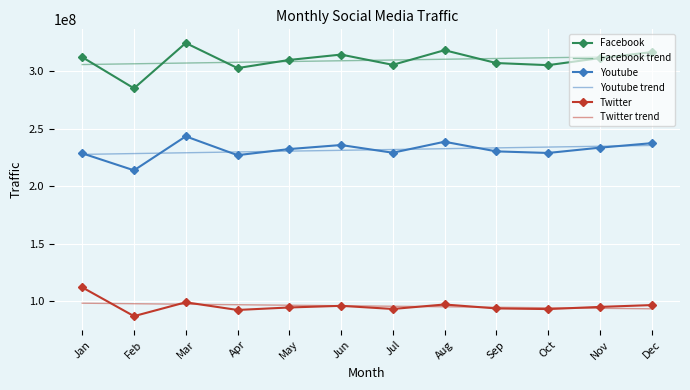

The value of Facebook trend at Aug is 447555638.2. True or false?

False